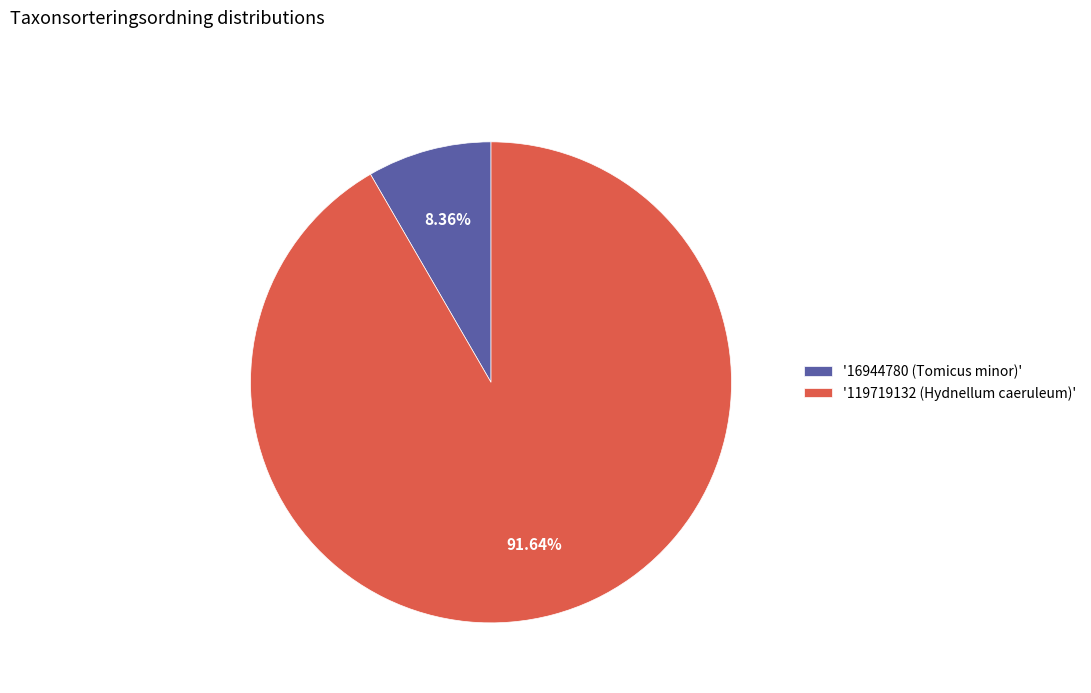

Which category accounts for the majority?

'119719132 (Hydnellum caeruleum)'